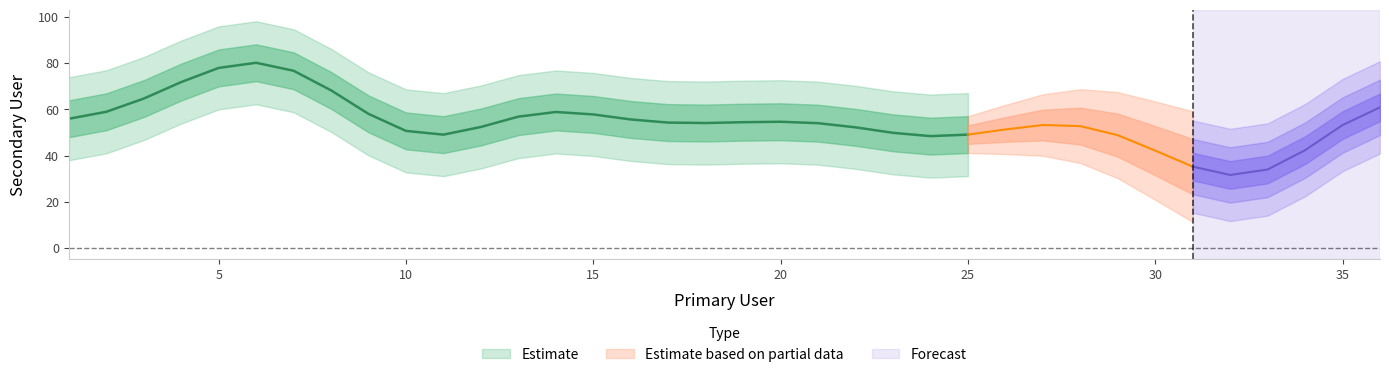

Where does the data first go above 56?

2